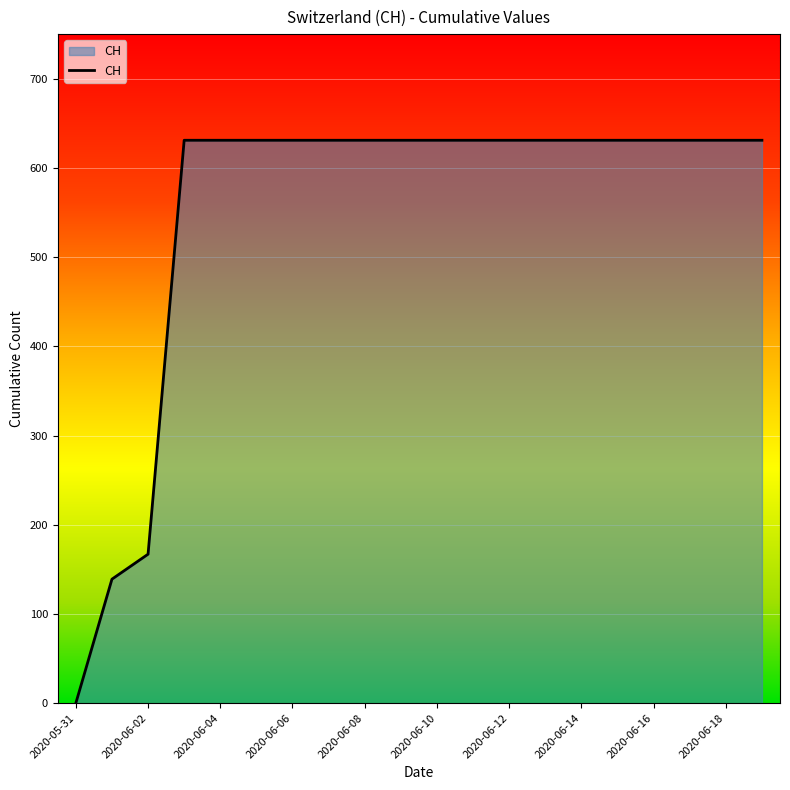

Reading right to left, what are all the values shown in this chart?

631	631	631	631	631	631	631	631	631	631	631	631	631	631	631	631	631	167	139	0